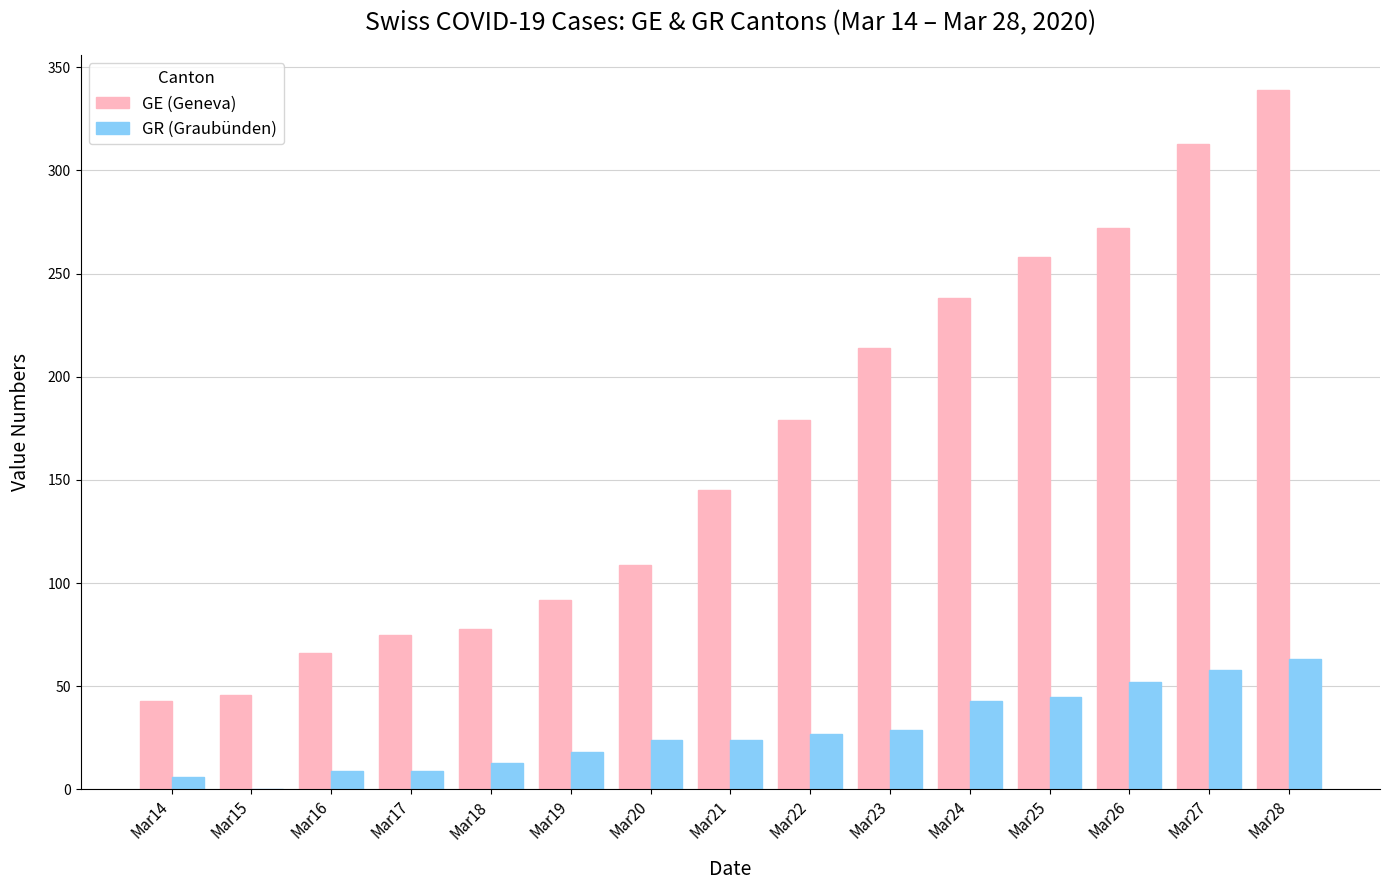

Which series has the widest spread of values?

GE (Geneva)